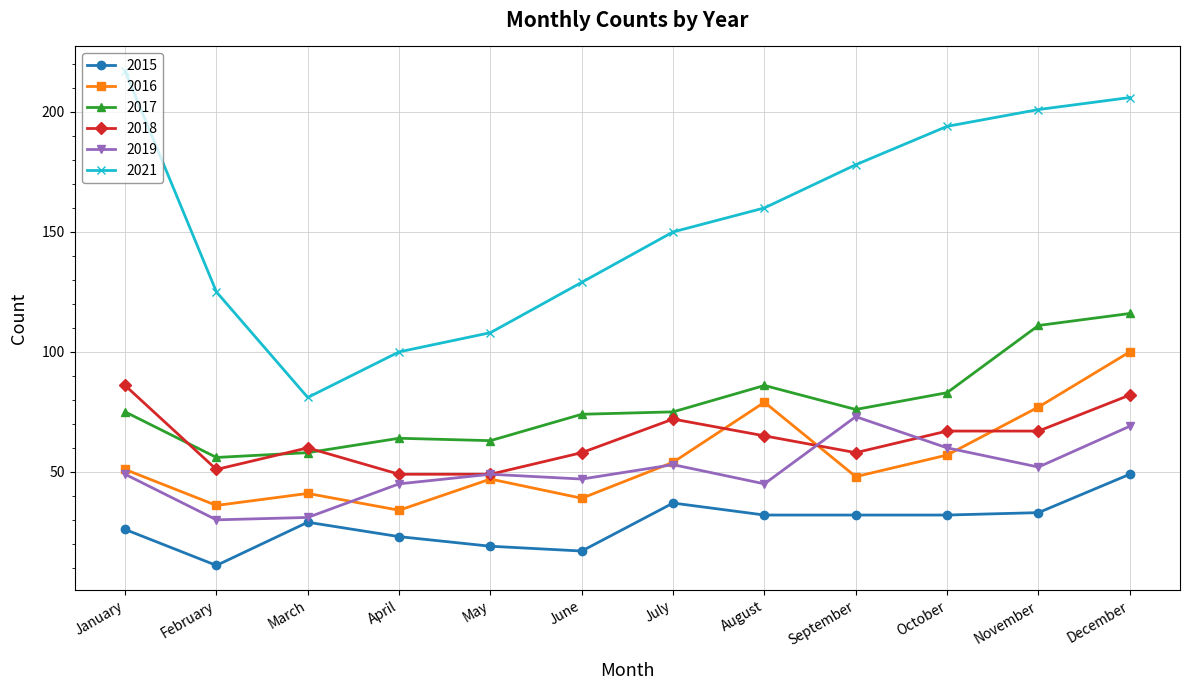

The value of 2017 at January is 75. True or false?

True